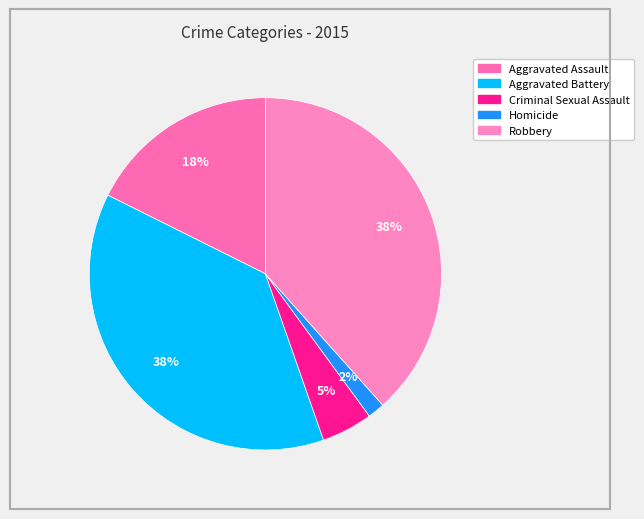

How many segments does this pie chart have?

5